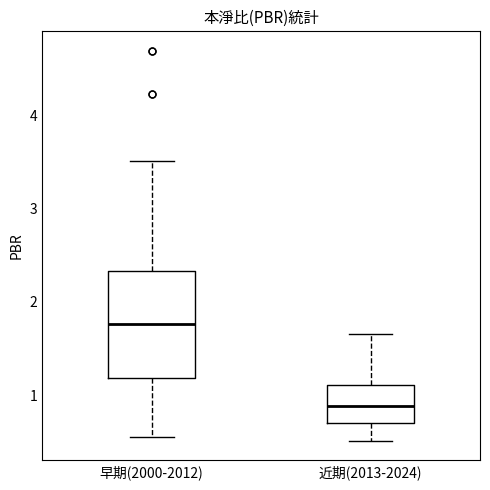

Which box has the highest median line?

早期(2000-2012)